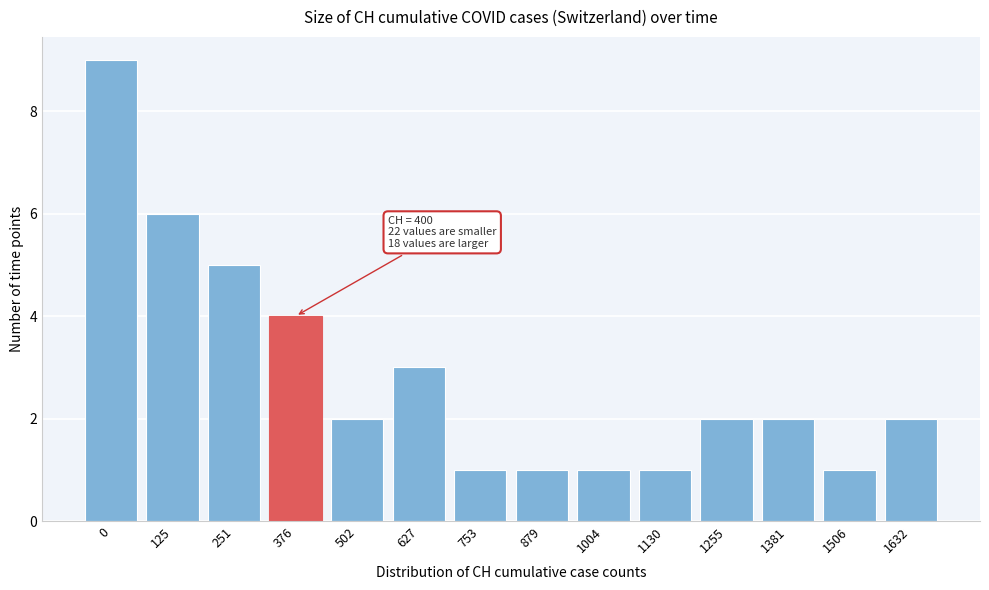

Reading left to right, list all the values displayed in this chart.

0=9	125=6	251=5	376=4	502=2	627=3	753=1	879=1	1004=1	1130=1	1255=2	1381=2	1506=1	1632=2